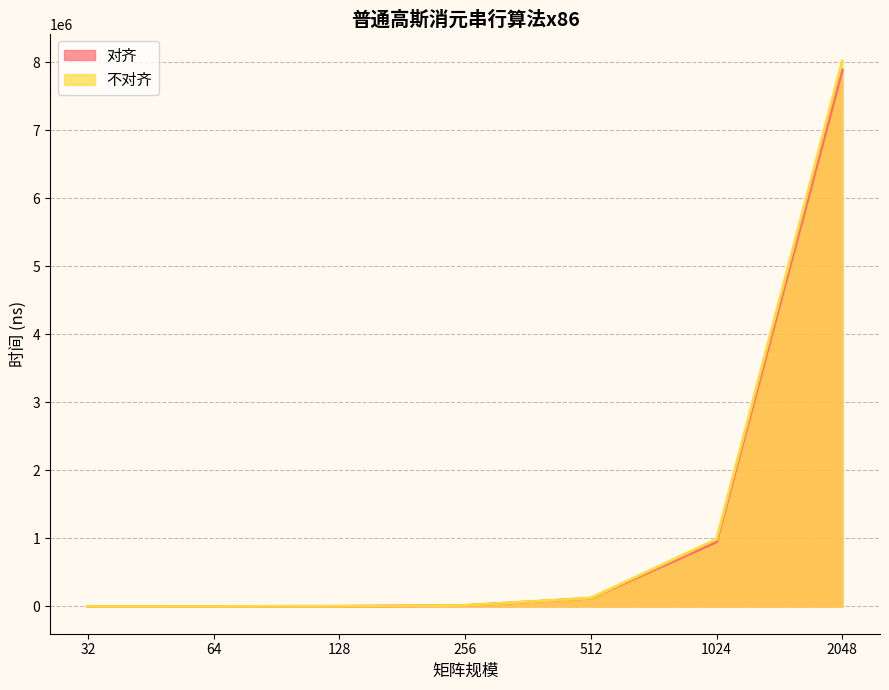

Is it true that 不对齐 equals 4693270 at 2048?

False